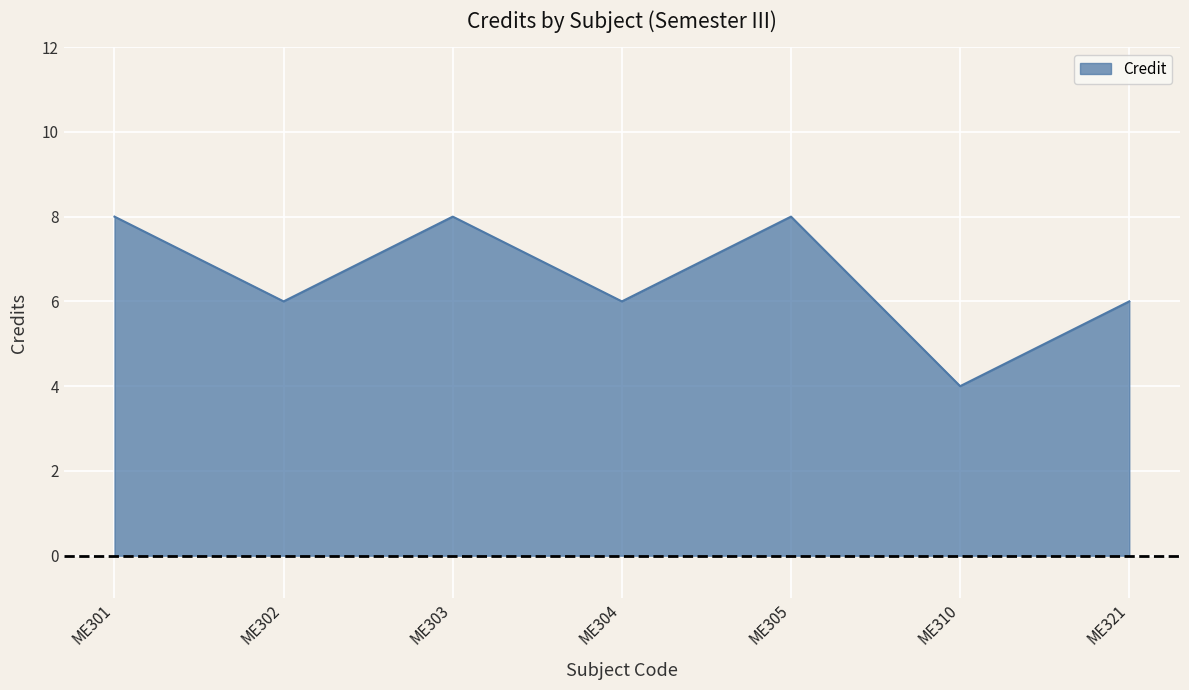

How many values are between 6 and 8?

6